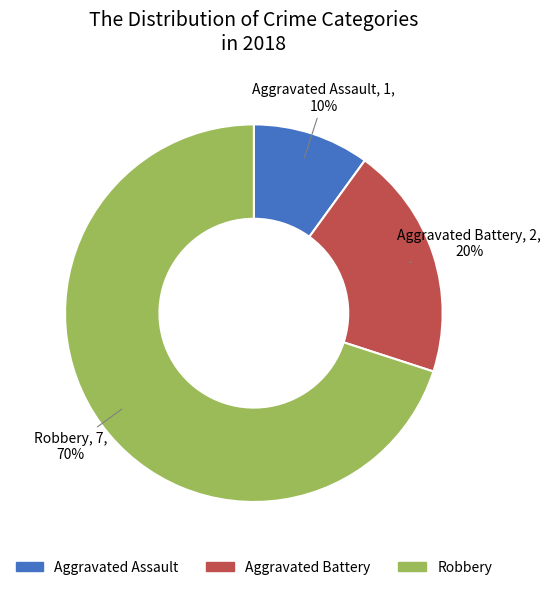

To the nearest percent, what is the combined percentage of Aggravated Battery and Aggravated Assault?

30%